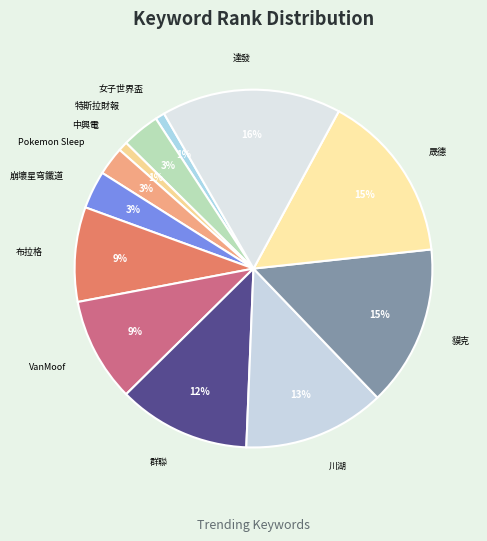

Which category has the biggest portion of the pie?

達發